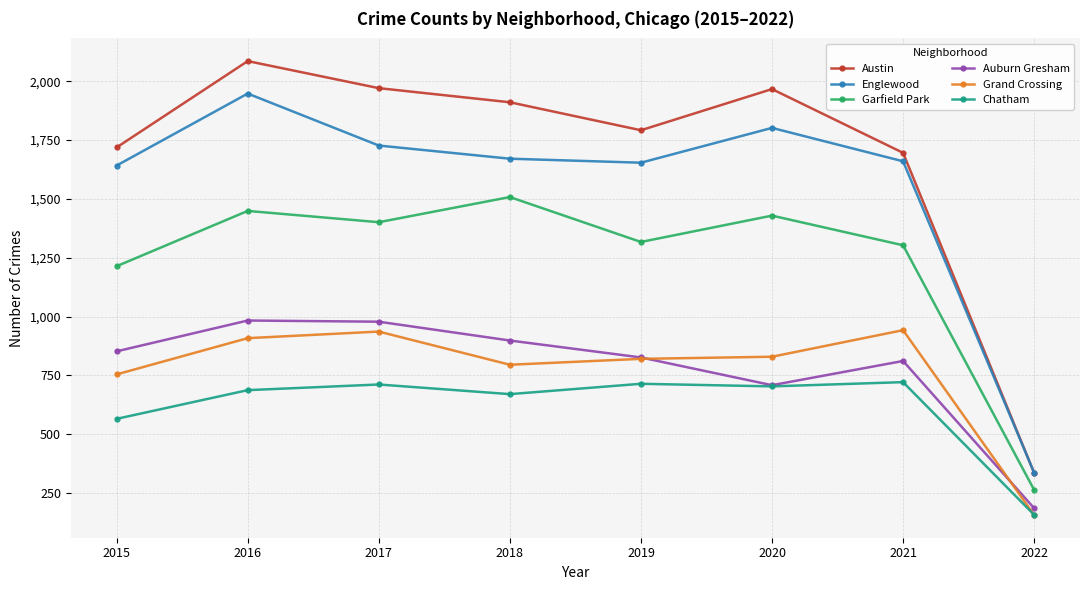

True or false: Grand Crossing and Garfield Park intersect in this chart.

False